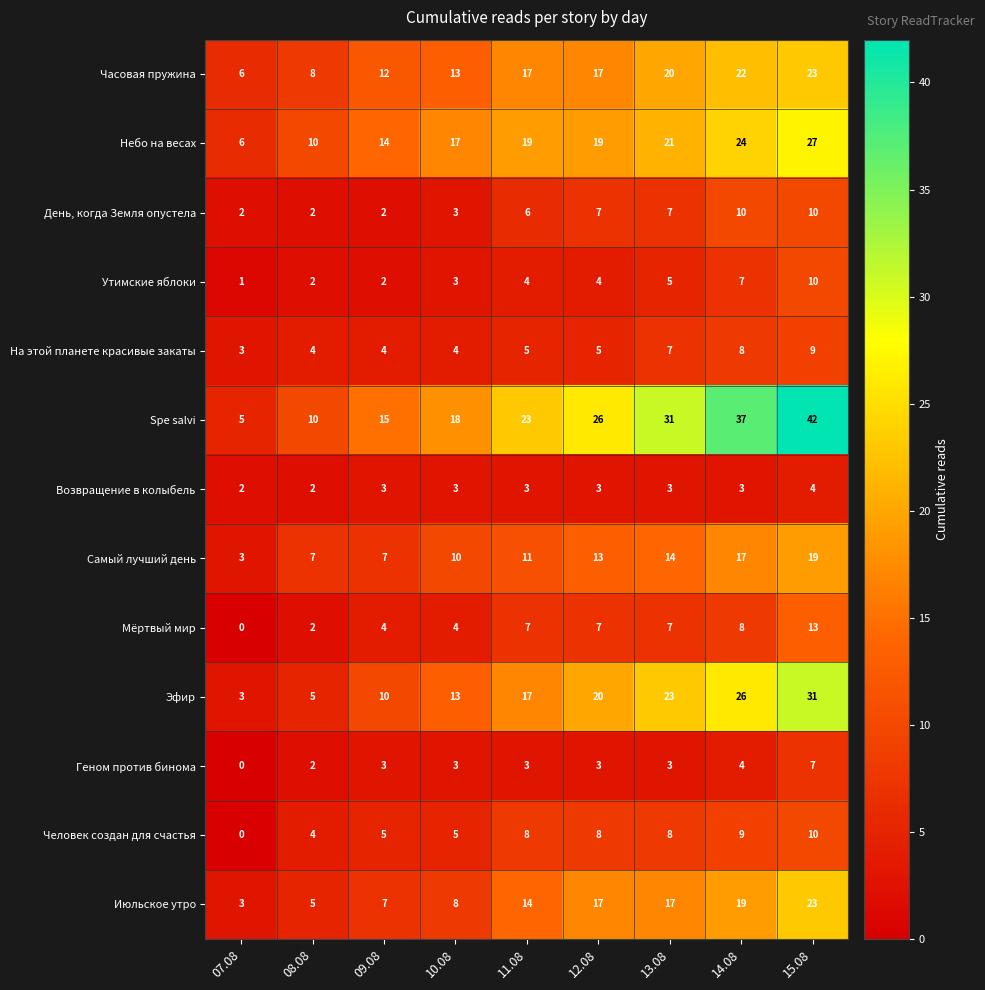

True or false: Мёртвый мир has a value of 7 at 13.08.

True